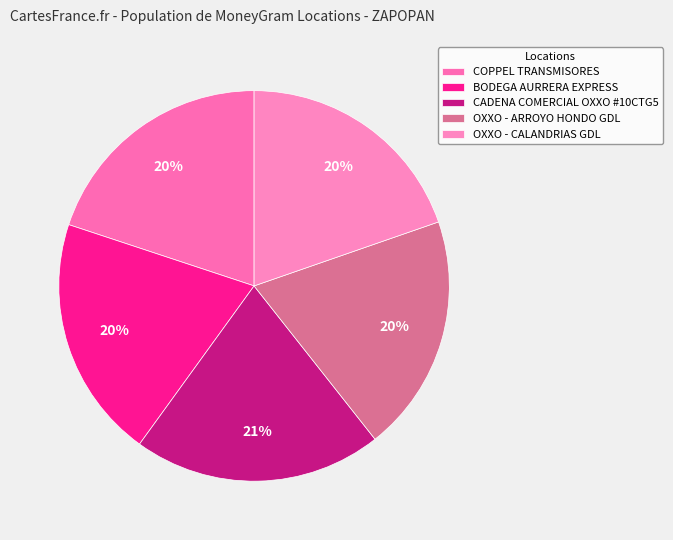

Rank the categories by value from highest to lowest.

CADENA COMERCIAL OXXO #10CTG5, BODEGA AURRERA EXPRESS, COPPEL TRANSMISORES, OXXO - CALANDRIAS GDL, OXXO - ARROYO HONDO GDL